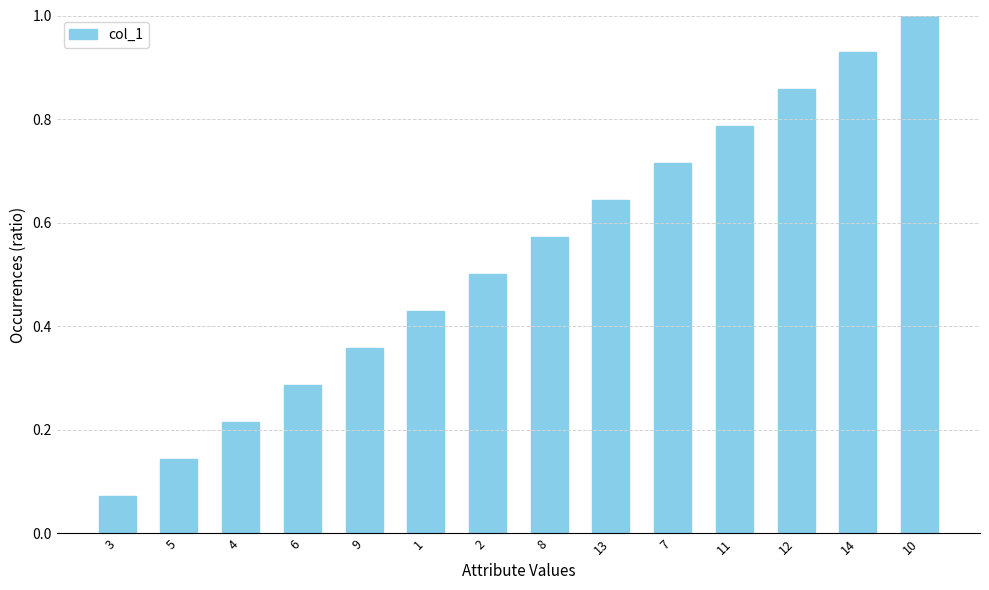

How many categories are shown in the chart?

14